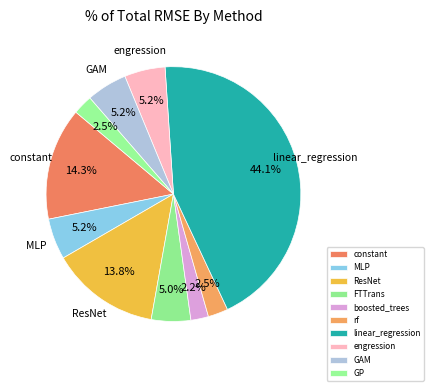

To the nearest percent, what percentage of the pie is engression?

5%